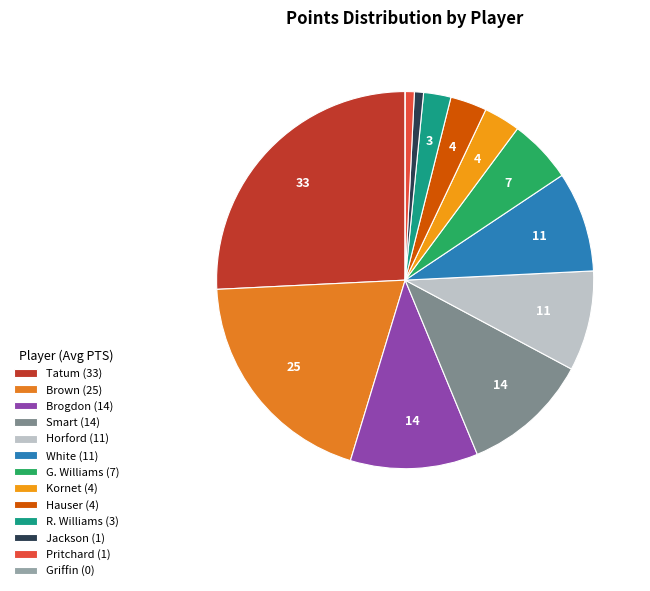

Is there any slice that represents more than half of the pie?

No